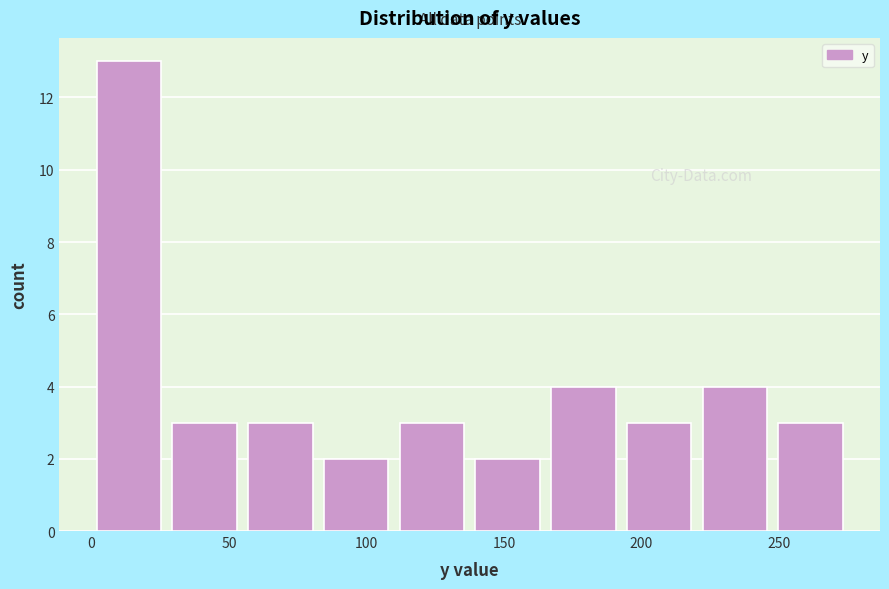

Reading left to right, list every bar in this chart as the range it spans on the x-axis followed by its height. Neither the bar edges nor the heights are printed on the chart, so give them approximately, as read against the axes.

0 to 25: 13
25 to 55: 3
55 to 80: 3
80 to 110: 2
110 to 140: 3
140 to 165: 2
165 to 195: 4
195 to 220: 3
220 to 250: 4
250 to 275: 3